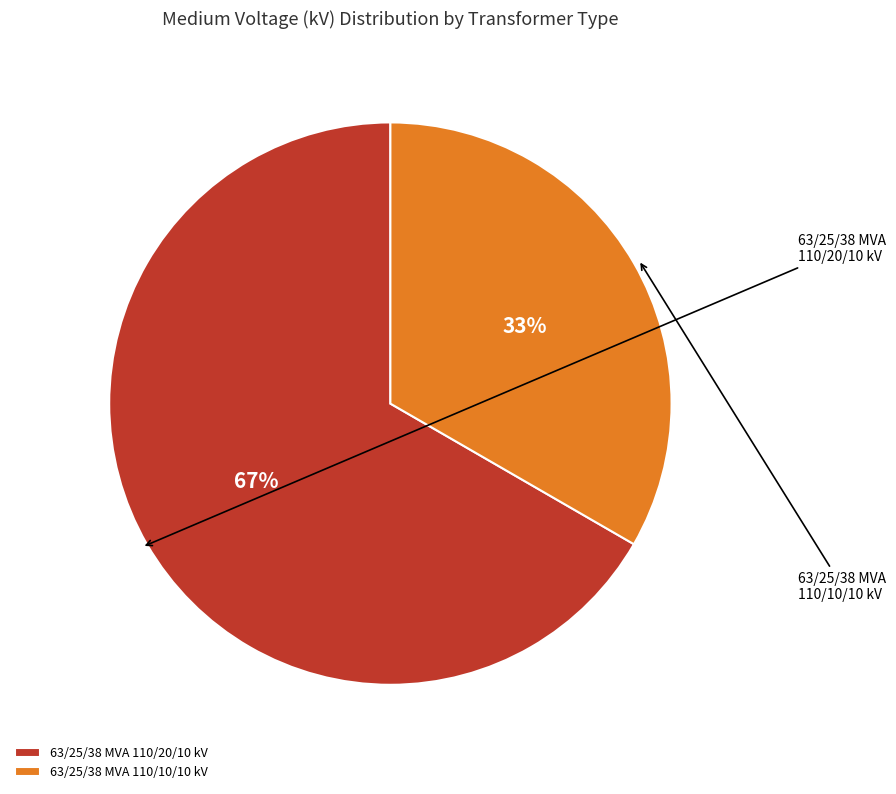

Rank the categories by value from highest to lowest.

63/25/38 MVA 110/20/10 kV, 63/25/38 MVA 110/10/10 kV